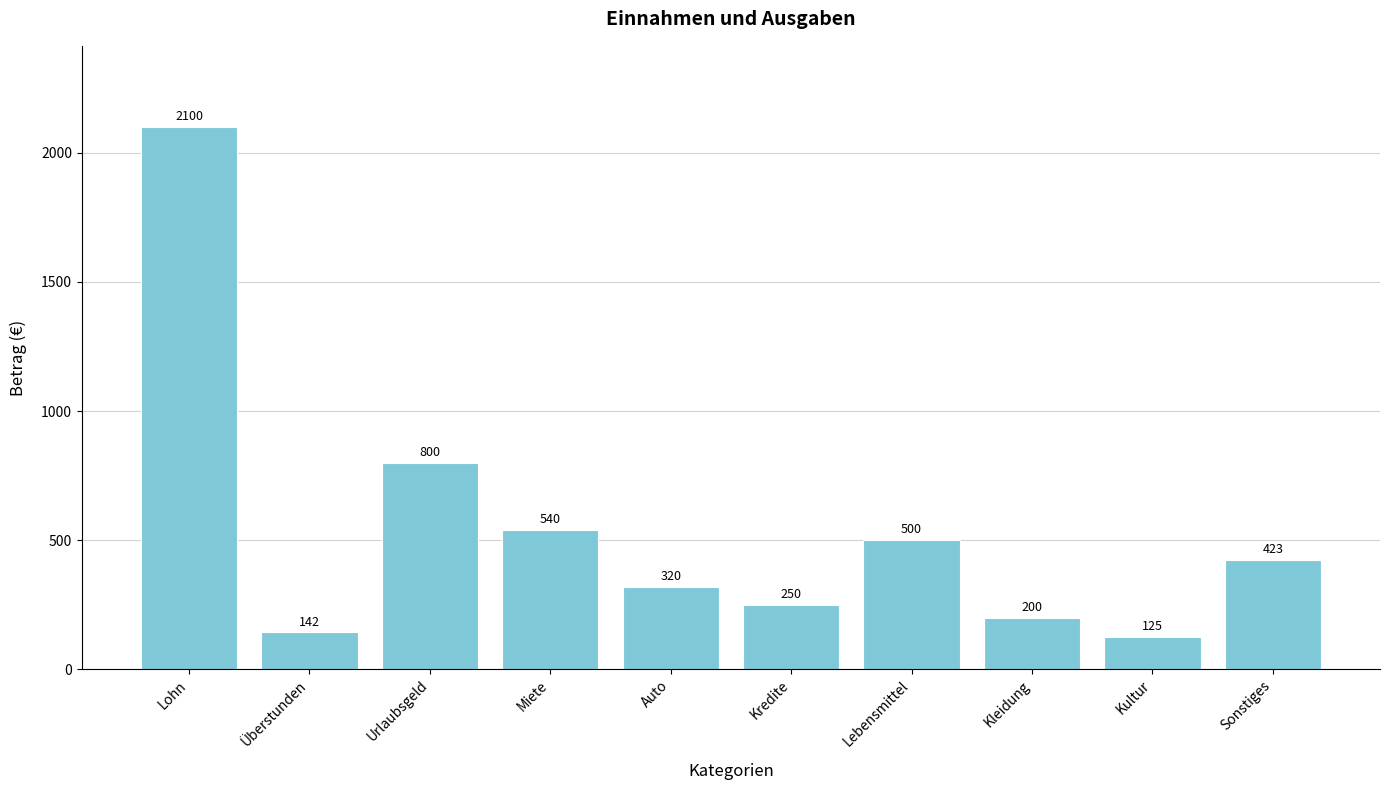

What position from the left is Kultur?

9